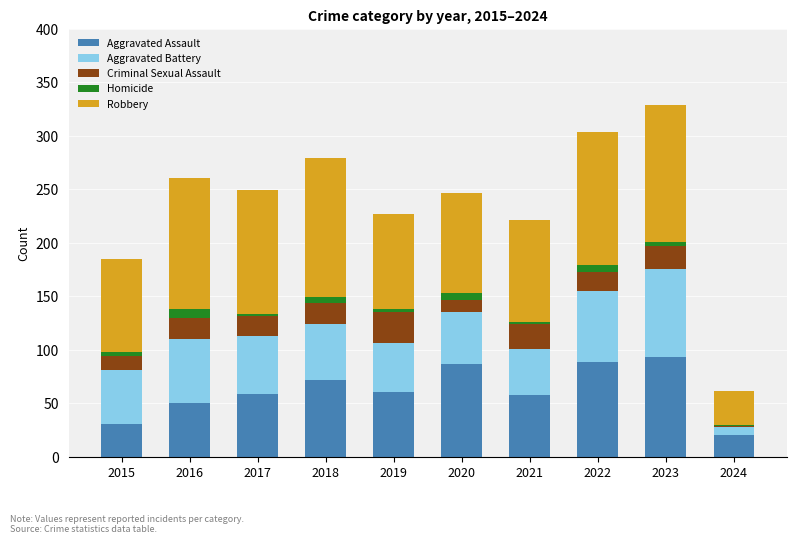

What is the highest value of the Aggravated Assault series?

93